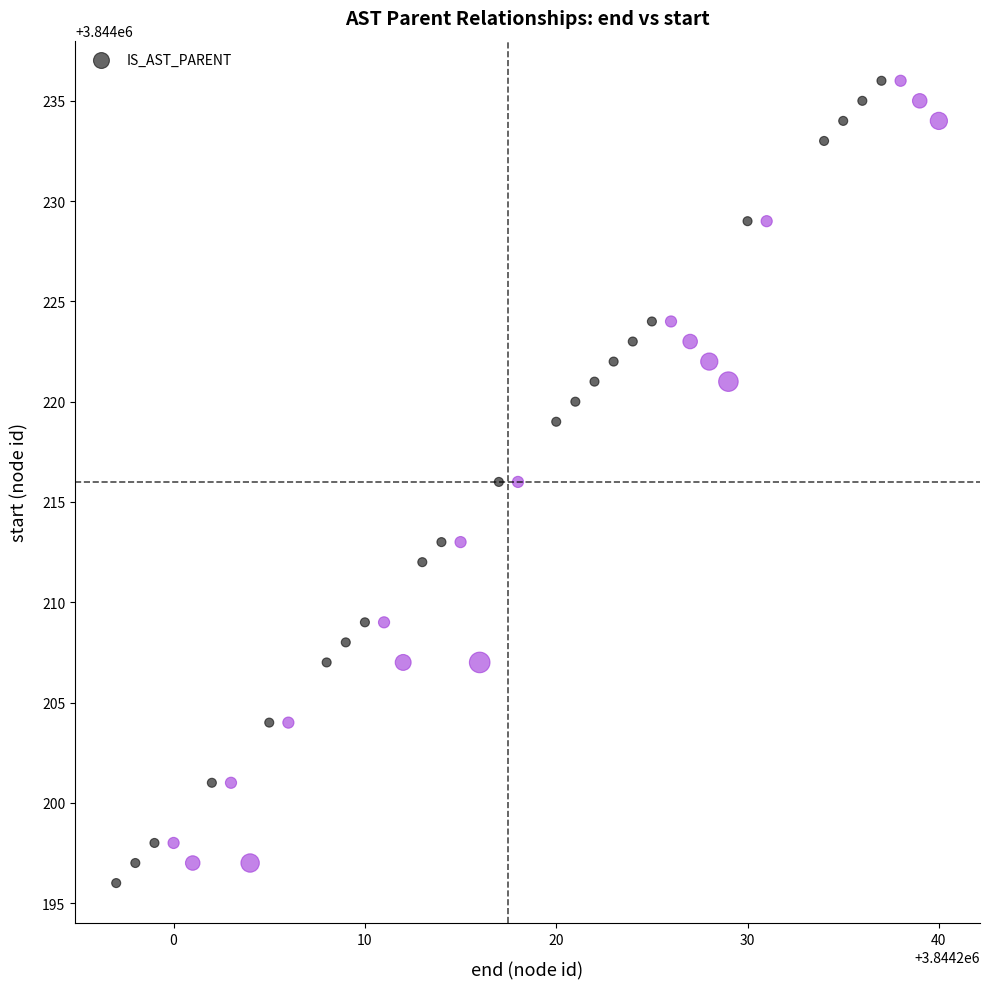

What is the range of X values (max minus min)?

43